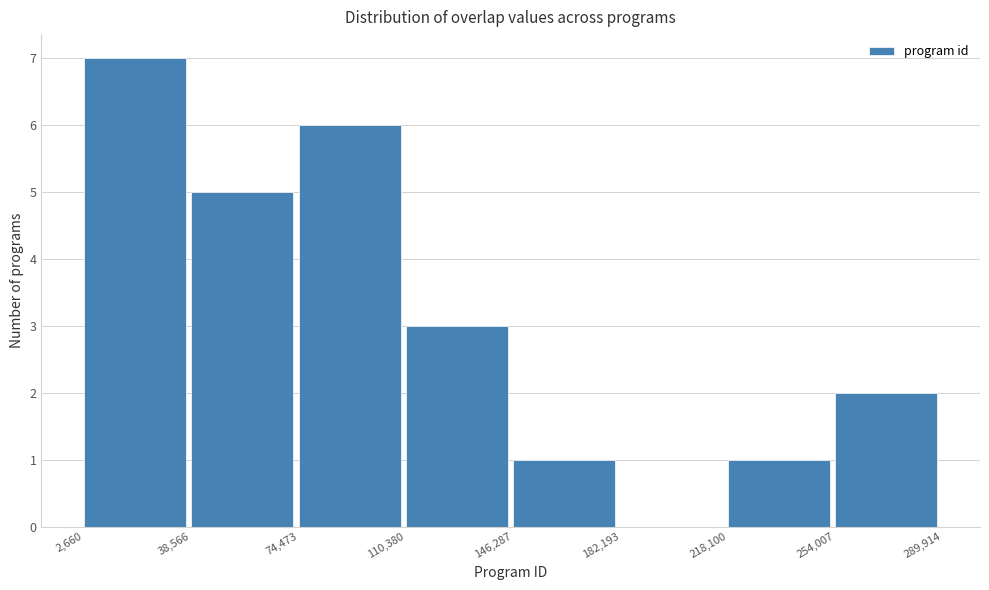

Reading left to right, transcribe this chart: for each bar, give the range it covers on the x-axis and its height. The values are not printed on the chart, so give them approximately, as read against the axis.

2,660 to 38,566: 7
38,566 to 74,473: 5
74,473 to 110,380: 6
110,380 to 146,287: 3
146,287 to 182,193: 1
182,193 to 218,100: 0
218,100 to 254,007: 1
254,007 to 289,914: 2